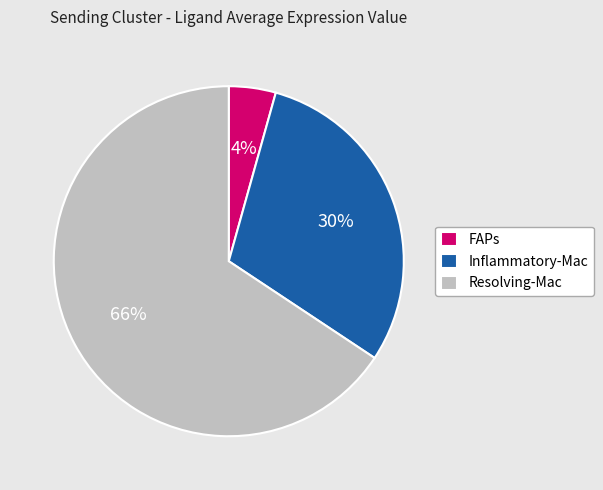

Which category has the smallest portion of the pie?

FAPs